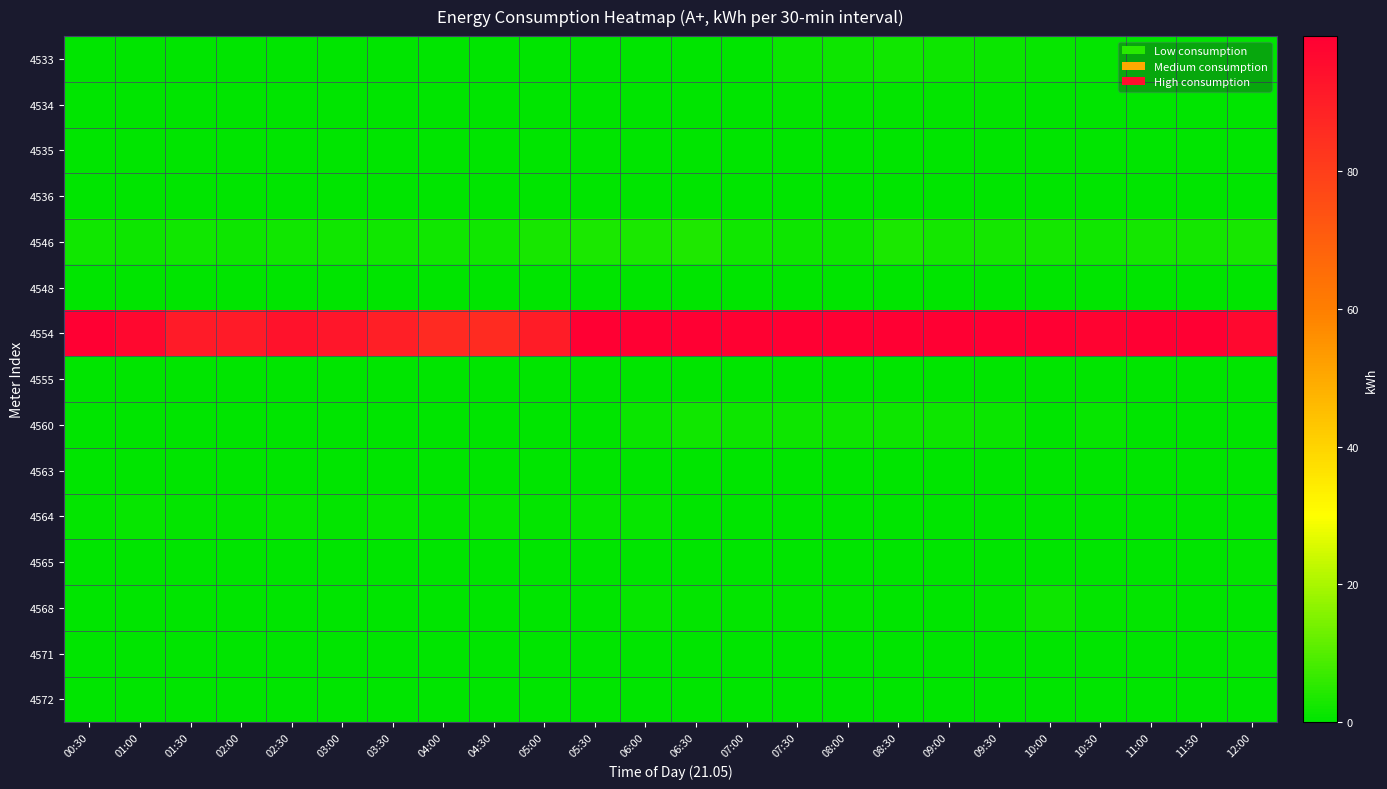

Reading left to right, extract all data points from this chart.

4533: 00:30=0.2	01:00=0.1	01:30=0.1	02:00=0.1	02:30=0.0	03:00=0.1	03:30=0.2	04:00=0.3	04:30=0.0	05:00=0.1	05:30=0.0	06:00=0.0	06:30=0.1	07:00=0.3	07:30=1.4	08:00=1.9	08:30=2.0	09:00=1.6	09:30=1.5	10:00=1.1	10:30=0.7	11:00=0.1	11:30=0.1	12:00=0.0
4534: 00:30=0.3	01:00=0.3	01:30=0.2	02:00=0.2	02:30=0.3	03:00=0.1	03:30=0.3	04:00=0.3	04:30=0.2	05:00=0.3	05:30=0.2	06:00=0.3	06:30=0.2	07:00=0.2	07:30=0.4	08:00=0.8	08:30=0.5	09:00=0.4	09:30=0.5	10:00=0.3	10:30=0.2	11:00=0.3	11:30=0.2	12:00=0.2
4535: 00:30=0.1	01:00=0.2	01:30=0.1	02:00=0.1	02:30=0.1	03:00=0.1	03:30=0.1	04:00=0.1	04:30=0.1	05:00=0.2	05:30=0.3	06:00=0.2	06:30=0.1	07:00=0.1	07:30=0.1	08:00=0.1	08:30=0.1	09:00=0.1	09:30=0.1	10:00=0.1	10:30=0.1	11:00=0.1	11:30=0.1	12:00=0.1
4536: 00:30=0.2	01:00=0.2	01:30=0.2	02:00=0.3	02:30=0.2	03:00=0.2	03:30=0.2	04:00=0.3	04:30=0.2	05:00=0.2	05:30=0.2	06:00=0.3	06:30=0.2	07:00=0.2	07:30=0.2	08:00=0.2	08:30=0.2	09:00=0.2	09:30=0.3	10:00=0.3	10:30=0.3	11:00=0.1	11:30=0.2	12:00=0.2
4546: 00:30=2.2	01:00=1.8	01:30=2.2	02:00=1.9	02:30=2.2	03:00=2.2	03:30=2.1	04:00=2.3	04:30=2.2	05:00=2.8	05:30=3.3	06:00=3.4	06:30=3.8	07:00=2.0	07:30=1.7	08:00=1.8	08:30=3.5	09:00=2.7	09:30=2.5	10:00=2.4	10:30=2.0	11:00=2.6	11:30=2.5	12:00=2.8
4548: 00:30=0.0	01:00=0.0	01:30=0.0	02:00=0.0	02:30=0.0	03:00=0.0	03:30=0.0	04:00=0.0	04:30=0.0	05:00=0.0	05:30=0.0	06:00=0.0	06:30=0.0	07:00=0.0	07:30=0.0	08:00=0.0	08:30=0.0	09:00=0.0	09:30=0.0	10:00=0.0	10:30=0.0	11:00=0.0	11:30=0.0	12:00=0.0
4554: 00:30=99.6	01:00=96.8	01:30=90.8	02:00=90.8	02:30=93.6	03:00=92.4	03:30=89.6	04:00=86.0	04:30=85.6	05:00=90.4	05:30=101.2	06:00=99.6	06:30=104.8	07:00=99.2	07:30=104.8	08:00=104.8	08:30=99.6	09:00=103.2	09:30=103.6	10:00=99.6	10:30=98.4	11:00=102.8	11:30=100.4	12:00=96.8
4555: 00:30=0.0	01:00=0.0	01:30=0.0	02:00=0.0	02:30=0.0	03:00=0.0	03:30=0.0	04:00=0.0	04:30=0.0	05:00=0.0	05:30=0.0	06:00=0.0	06:30=0.0	07:00=0.0	07:30=0.0	08:00=0.0	08:30=0.0	09:00=0.0	09:30=0.0	10:00=0.0	10:30=0.0	11:00=0.0	11:30=0.0	12:00=0.0
4560: 00:30=0.2	01:00=0.2	01:30=0.2	02:00=0.2	02:30=0.1	03:00=0.1	03:30=0.1	04:00=0.1	04:30=0.1	05:00=0.1	05:30=0.2	06:00=1.4	06:30=2.2	07:00=1.8	07:30=1.7	08:00=1.7	08:30=1.7	09:00=1.6	09:30=1.3	10:00=0.3	10:30=1.1	11:00=0.2	11:30=0.2	12:00=0.2
4563: 00:30=0.1	01:00=0.1	01:30=0.1	02:00=0.1	02:30=0.1	03:00=0.1	03:30=0.1	04:00=0.1	04:30=0.1	05:00=0.3	05:30=0.2	06:00=0.2	06:30=0.2	07:00=0.1	07:30=0.1	08:00=0.1	08:30=0.1	09:00=0.1	09:30=0.1	10:00=0.1	10:30=0.1	11:00=0.1	11:30=0.1	12:00=0.1
4564: 00:30=0.7	01:00=0.9	01:30=0.7	02:00=0.7	02:30=0.8	03:00=0.7	03:30=0.9	04:00=0.6	04:30=0.9	05:00=0.6	05:30=0.8	06:00=1.1	06:30=0.4	07:00=0.3	07:30=0.4	08:00=0.3	08:30=0.3	09:00=0.3	09:30=0.1	10:00=0.1	10:30=0.0	11:00=0.0	11:30=0.0	12:00=0.0
4565: 00:30=0.2	01:00=0.1	01:30=0.1	02:00=0.1	02:30=0.1	03:00=0.1	03:30=0.1	04:00=0.2	04:30=0.3	05:00=0.2	05:30=0.1	06:00=0.3	06:30=0.1	07:00=0.2	07:30=0.1	08:00=0.2	08:30=0.4	09:00=0.2	09:30=0.1	10:00=0.1	10:30=0.1	11:00=0.1	11:30=0.1	12:00=0.5
4568: 00:30=0.2	01:00=0.1	01:30=0.0	02:00=0.1	02:30=0.0	03:00=0.1	03:30=0.2	04:00=0.1	04:30=0.1	05:00=0.0	05:30=0.1	06:00=0.9	06:30=0.7	07:00=0.5	07:30=0.8	08:00=0.4	08:30=0.1	09:00=0.1	09:30=0.5	10:00=1.9	10:30=0.5	11:00=0.5	11:30=0.2	12:00=0.1
4571: 00:30=0.2	01:00=0.1	01:30=0.1	02:00=0.2	02:30=0.2	03:00=0.2	03:30=0.2	04:00=0.3	04:30=0.2	05:00=0.2	05:30=0.1	06:00=0.1	06:30=0.2	07:00=0.2	07:30=0.1	08:00=0.1	08:30=0.2	09:00=0.2	09:30=0.1	10:00=0.1	10:30=0.2	11:00=0.2	11:30=0.2	12:00=0.4
4572: 00:30=0.1	01:00=0.1	01:30=0.2	02:00=0.2	02:30=0.1	03:00=0.2	03:30=0.2	04:00=0.1	04:30=0.2	05:00=0.2	05:30=0.1	06:00=0.1	06:30=0.2	07:00=0.1	07:30=0.2	08:00=0.2	08:30=0.1	09:00=0.1	09:30=0.2	10:00=0.1	10:30=0.1	11:00=0.2	11:30=0.1	12:00=0.1